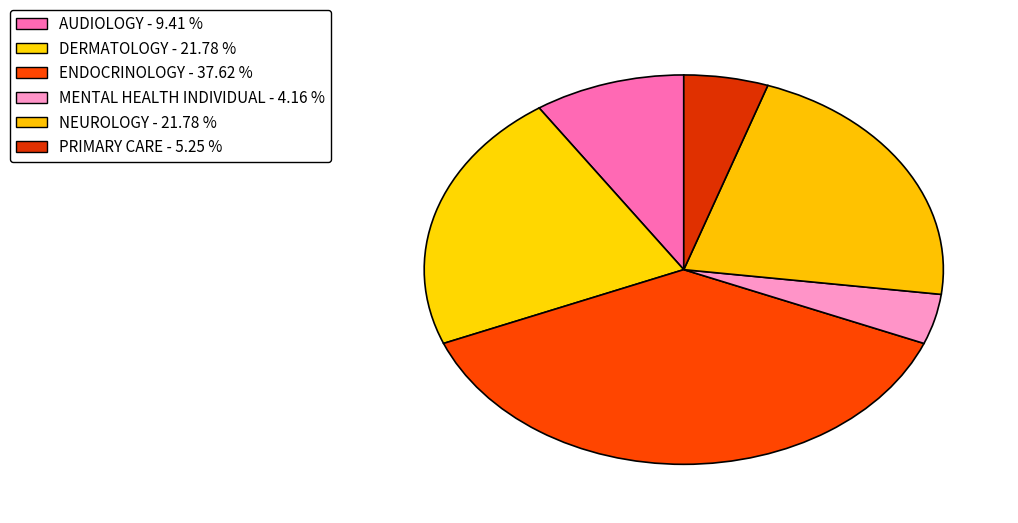

Does PRIMARY CARE represent more than half of the total?

No